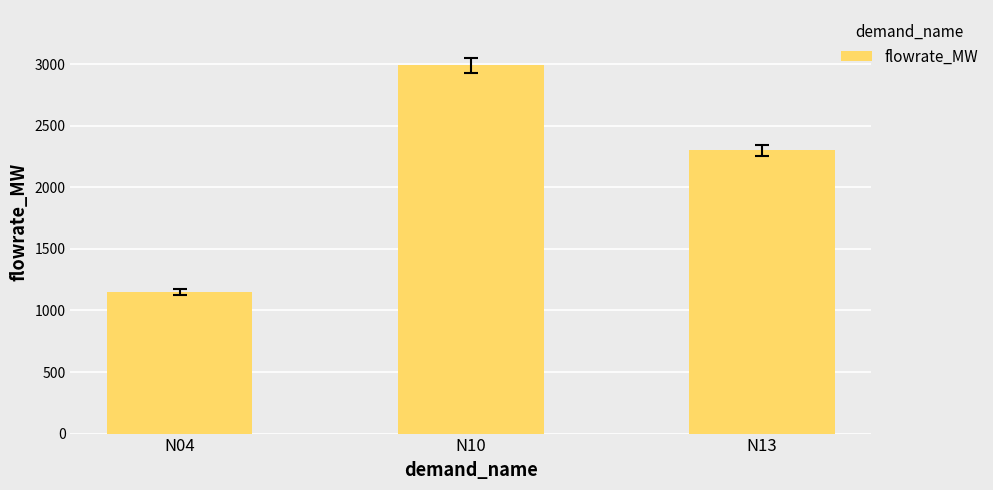

Reading left to right, what are all the values shown in this chart?

N04=1150.5	N10=2991.4	N13=2301.0